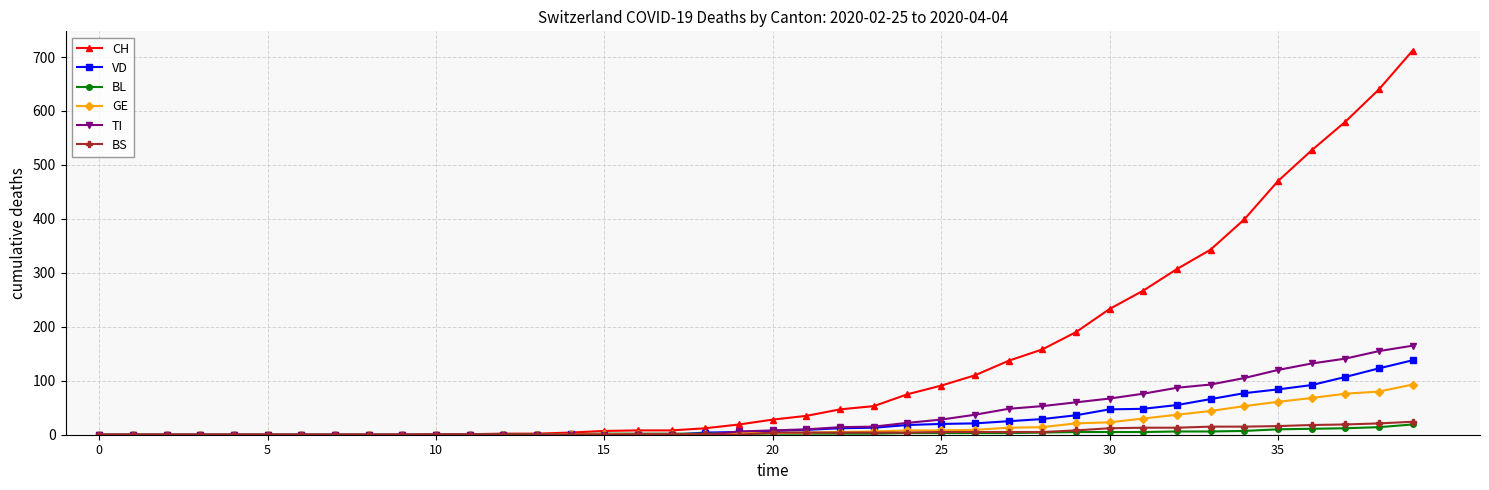

Which series has the widest spread of values?

CH